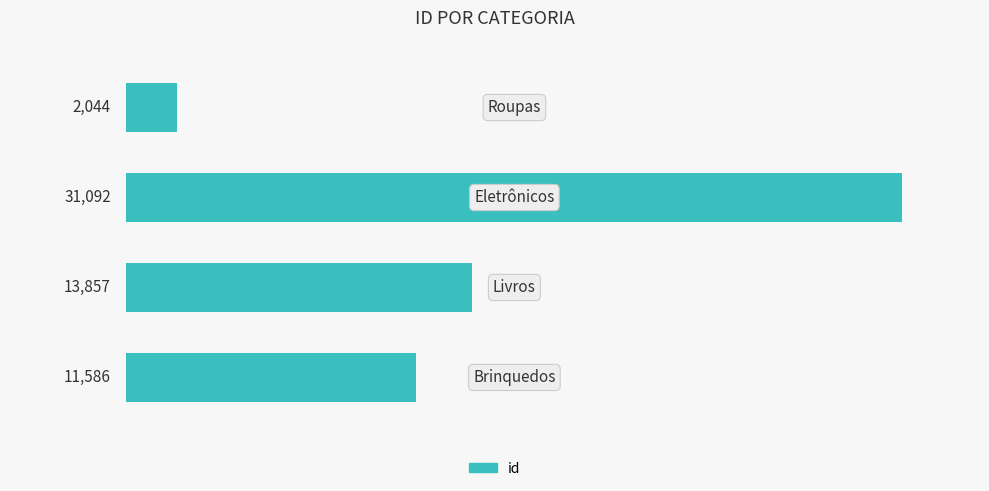

Does the chart contain any negative values?

No